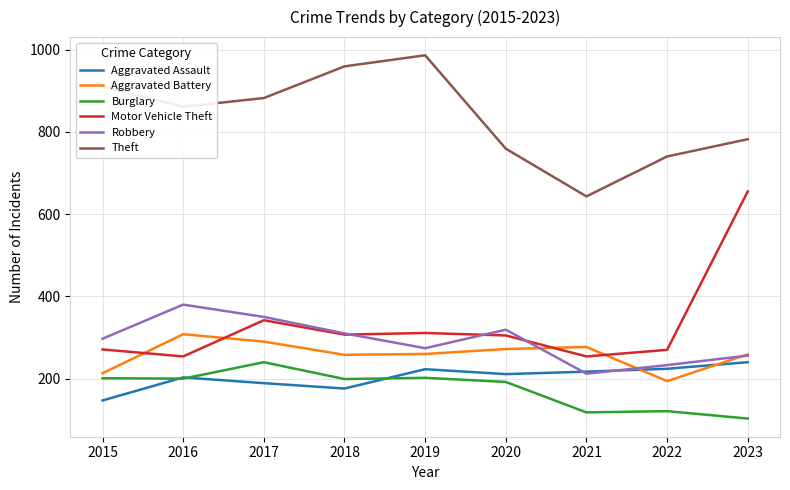

What is the highest value of the Robbery series?

380